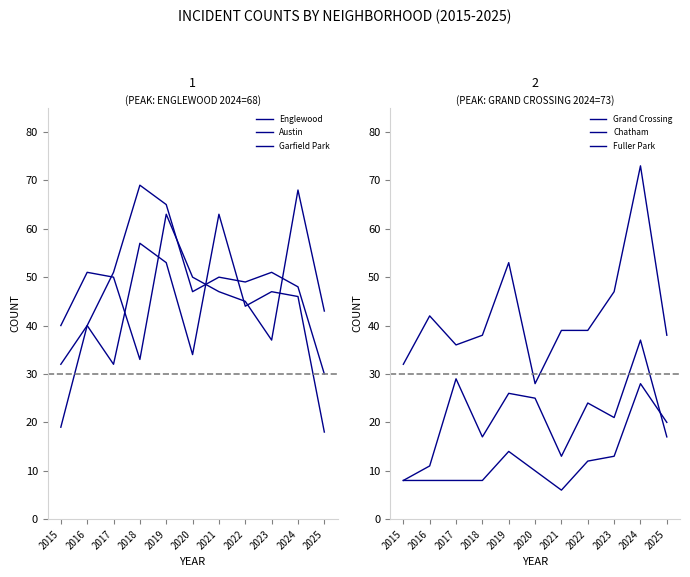

How many data points does each series have?

11